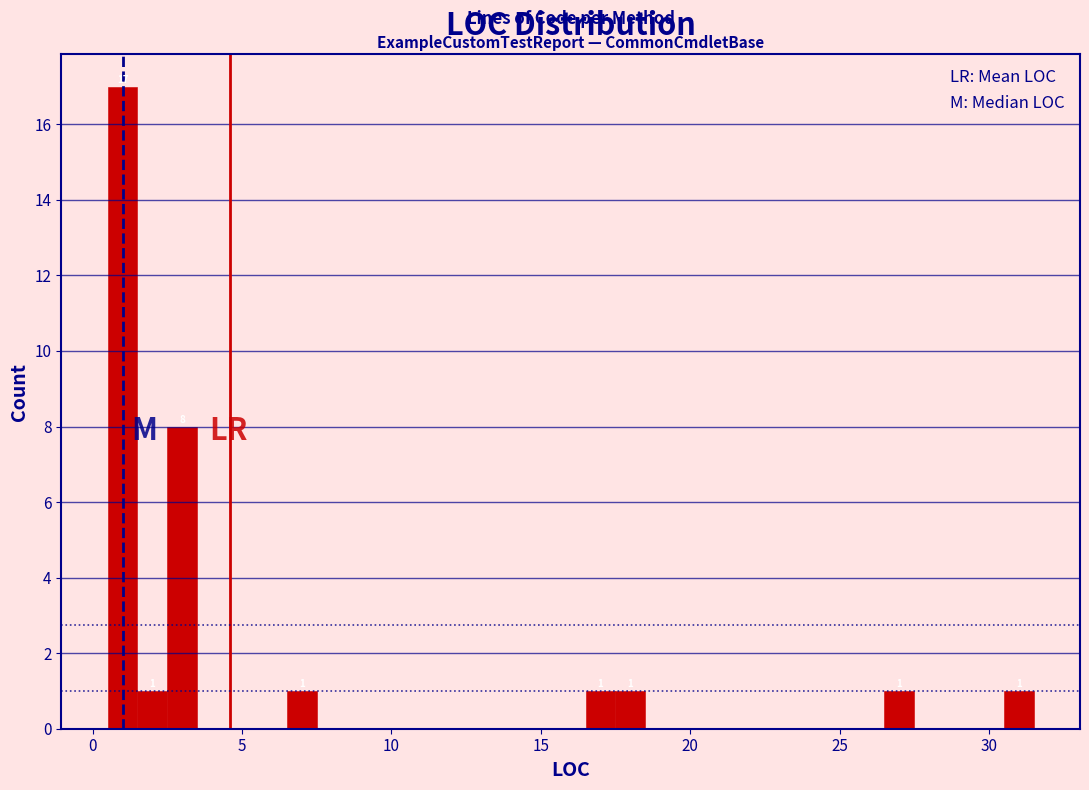

Around what value on the x-axis is the tallest bar? Give the approximate position of its centre, as read against the axis.

1.0